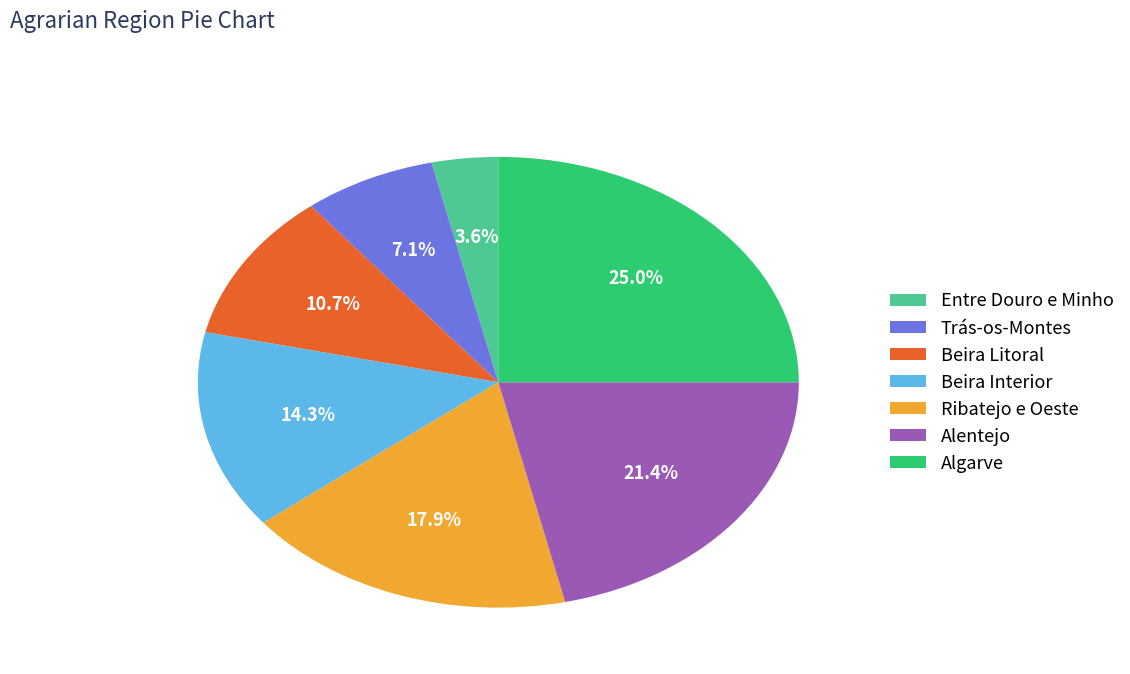

Does Algarve represent more than half of the total?

No